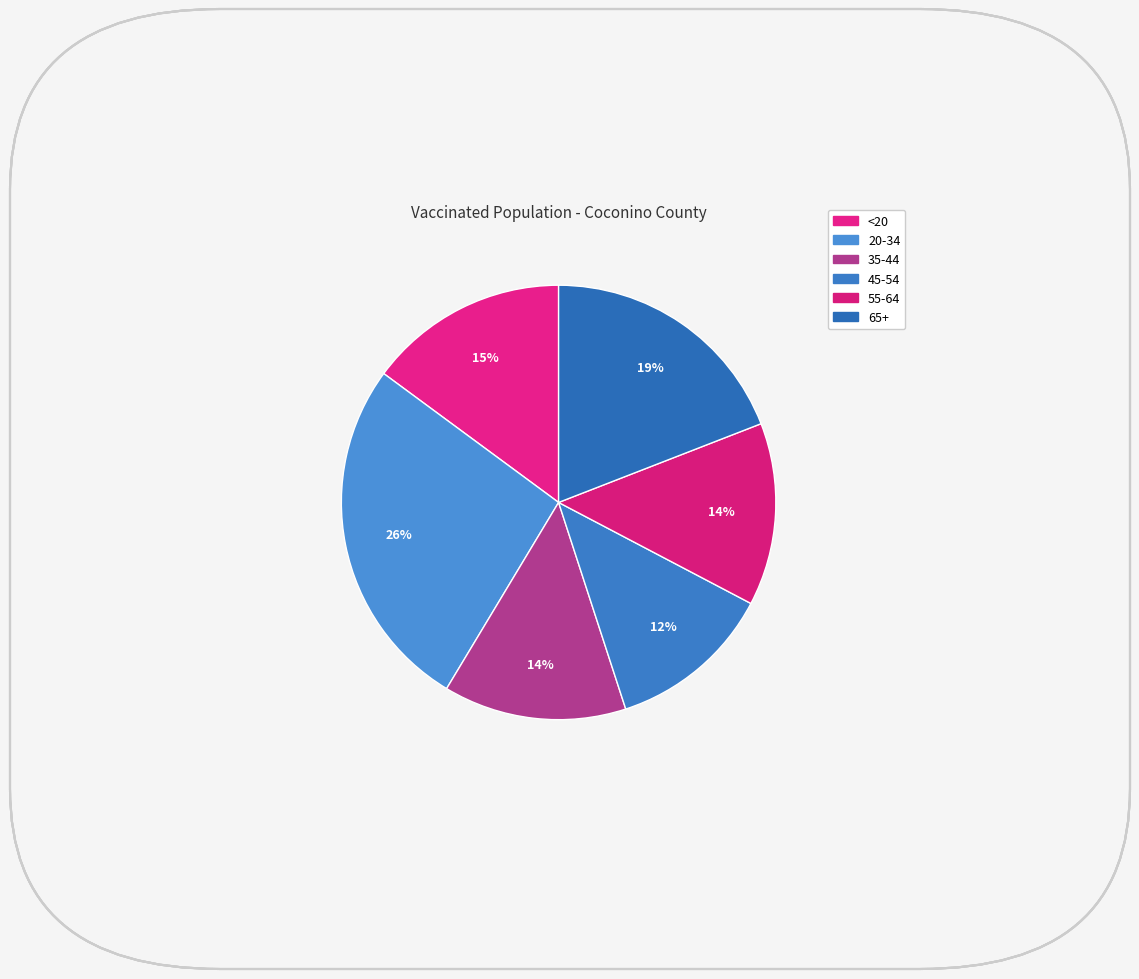

To the nearest percent, what portion does 65+ represent?

19%